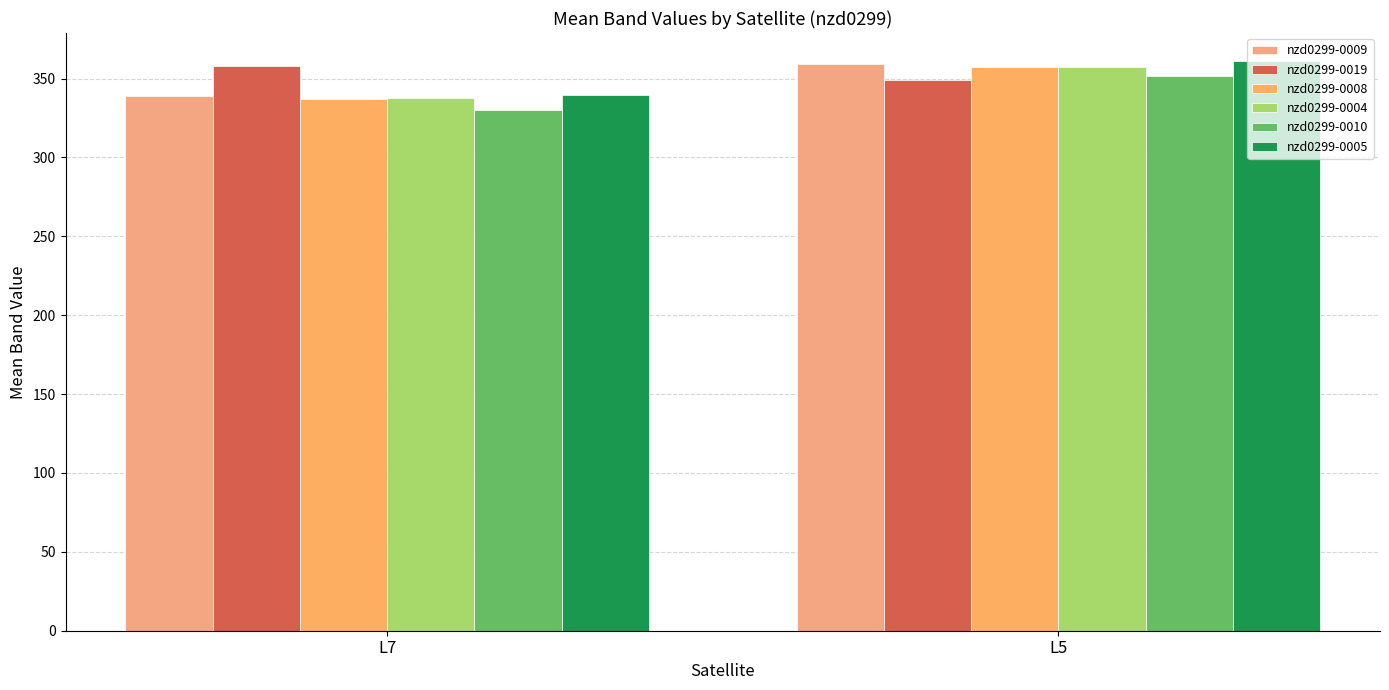

How many data points in nzd0299-0010 are less than 351?

1